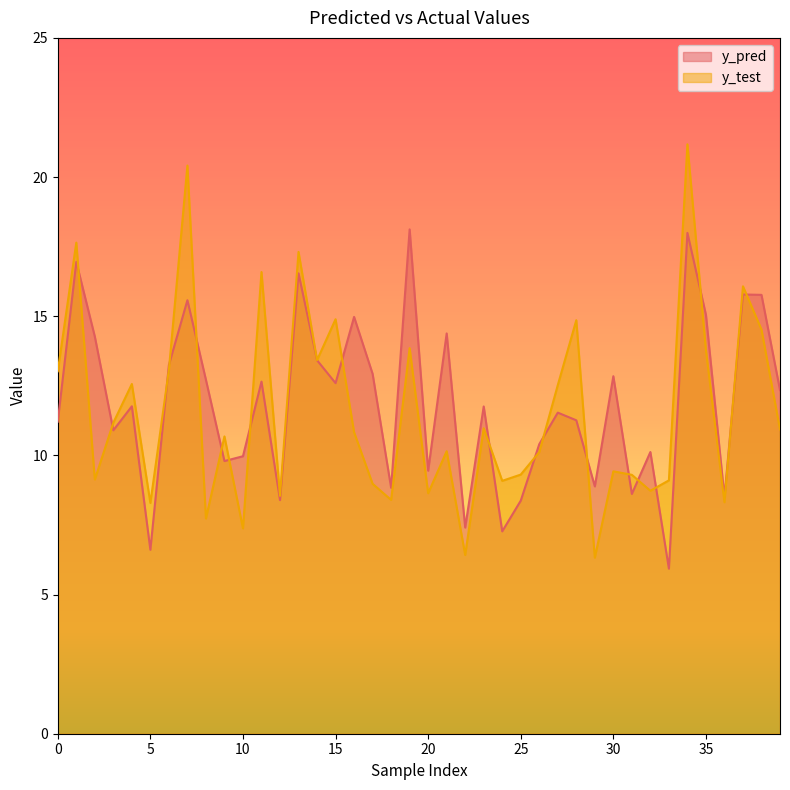

Between 7 and 5, which is larger?

7